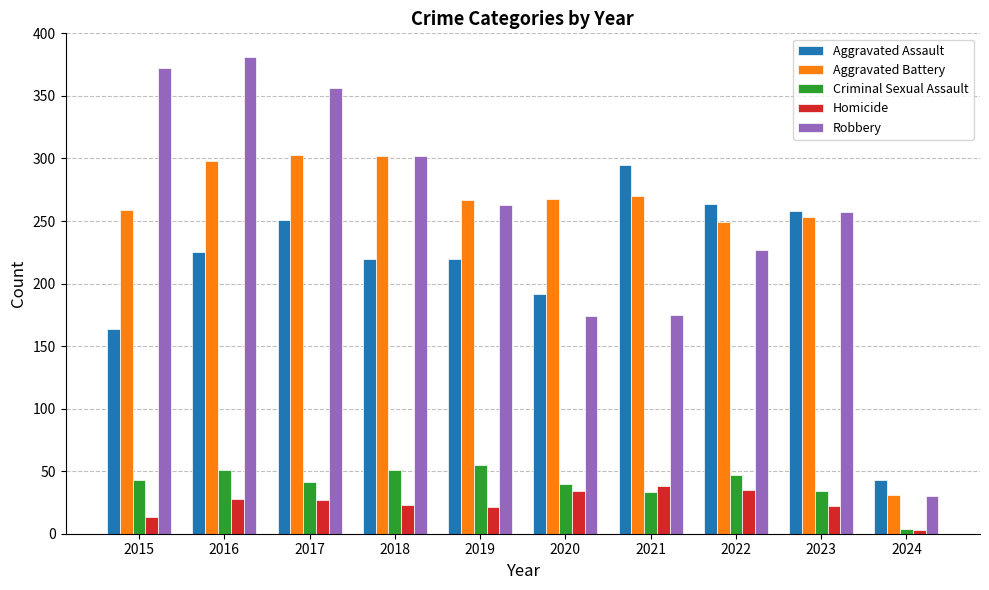

What is the spread (max minus min) of values at 2024?

40